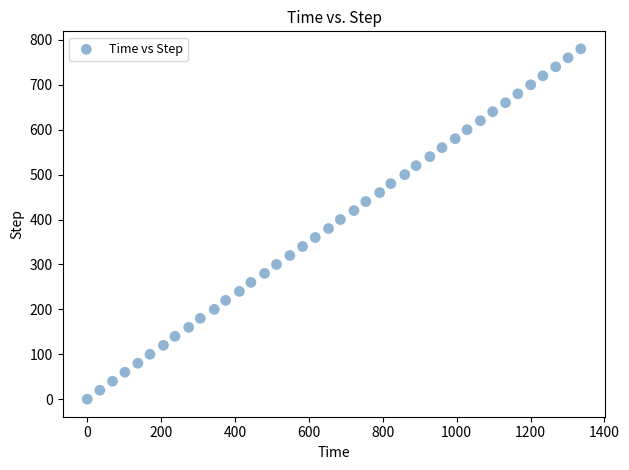

What is the range of Y values (max minus min)?

780